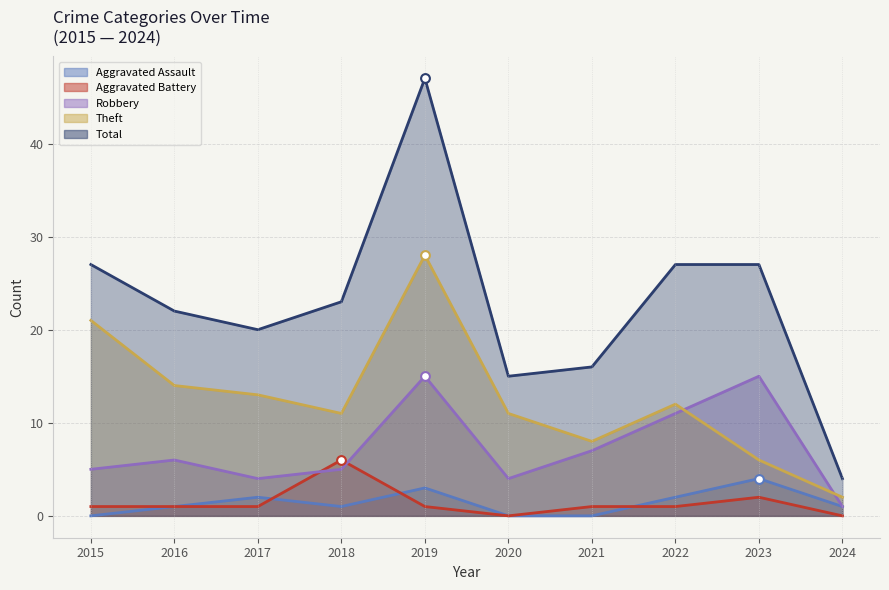

Which series has the widest spread of Y values?

Total